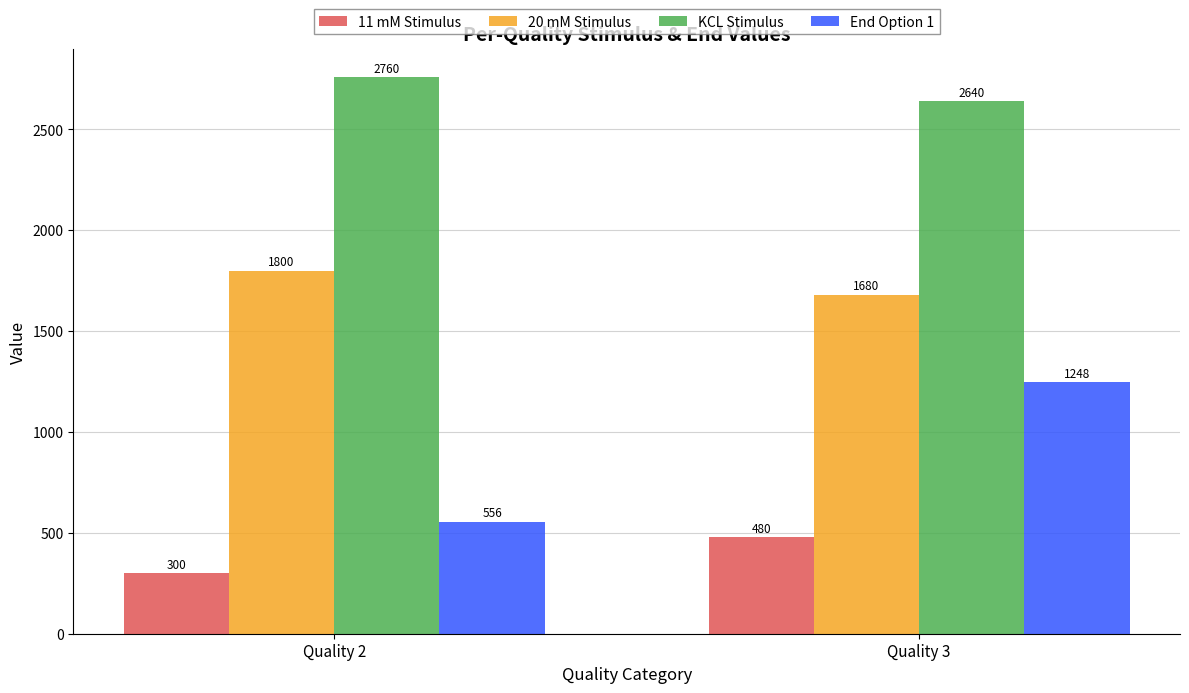

What is the minimum value for 11 mM Stimulus?

300.0